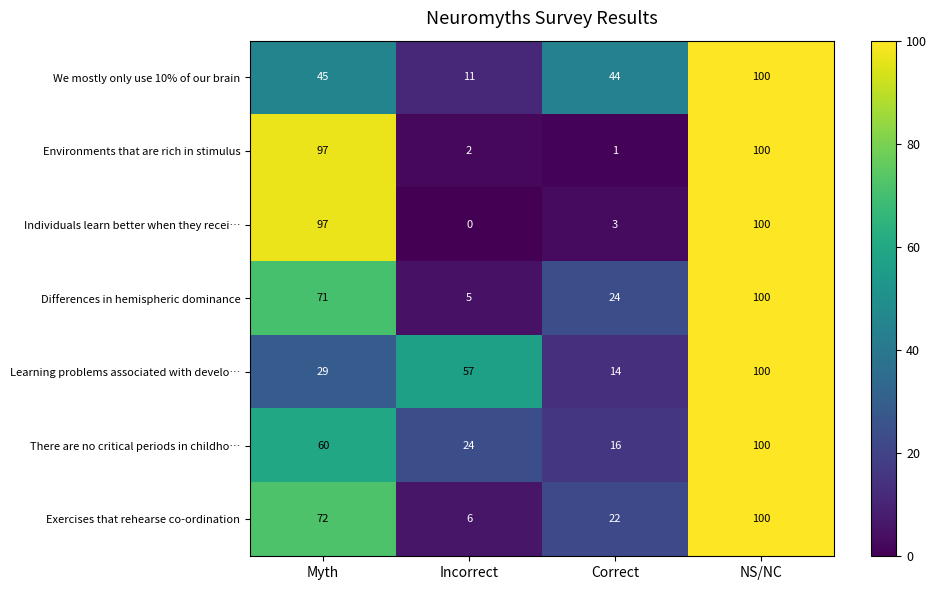

How many Differences in hemispheric dominance values are between 24 and 100?

3